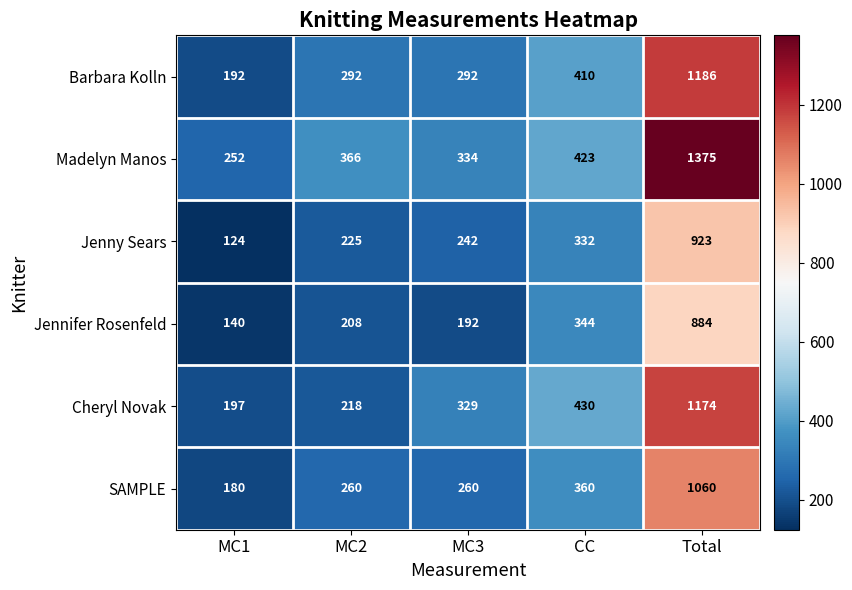

What is the difference between the highest and lowest values at CC?

98